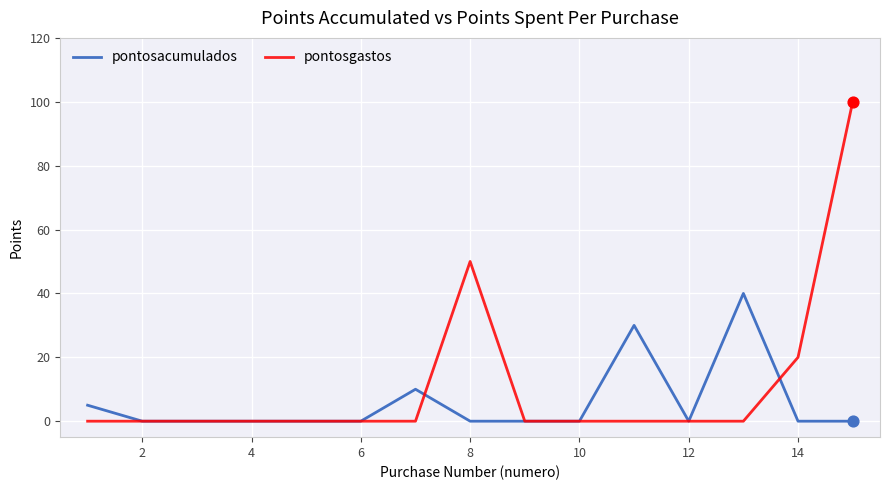

Which series has the largest total across all categories?

pontosgastos